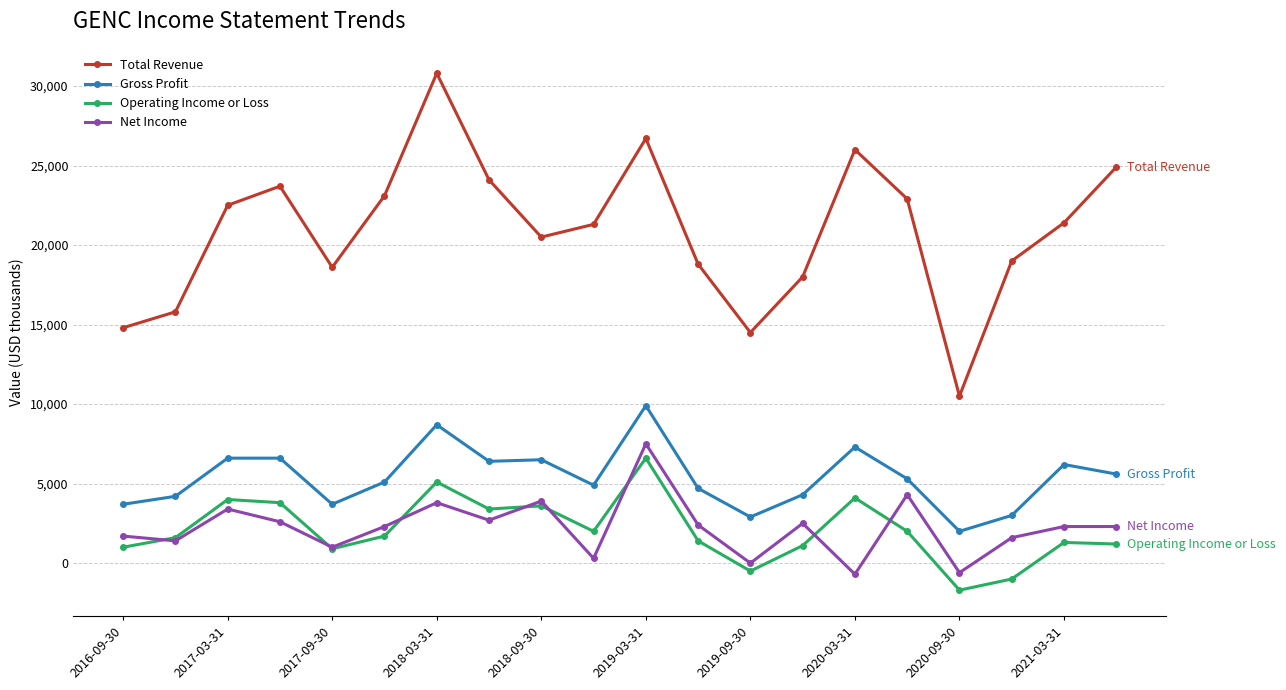

Which series has the largest range (max minus min)?

Total Revenue